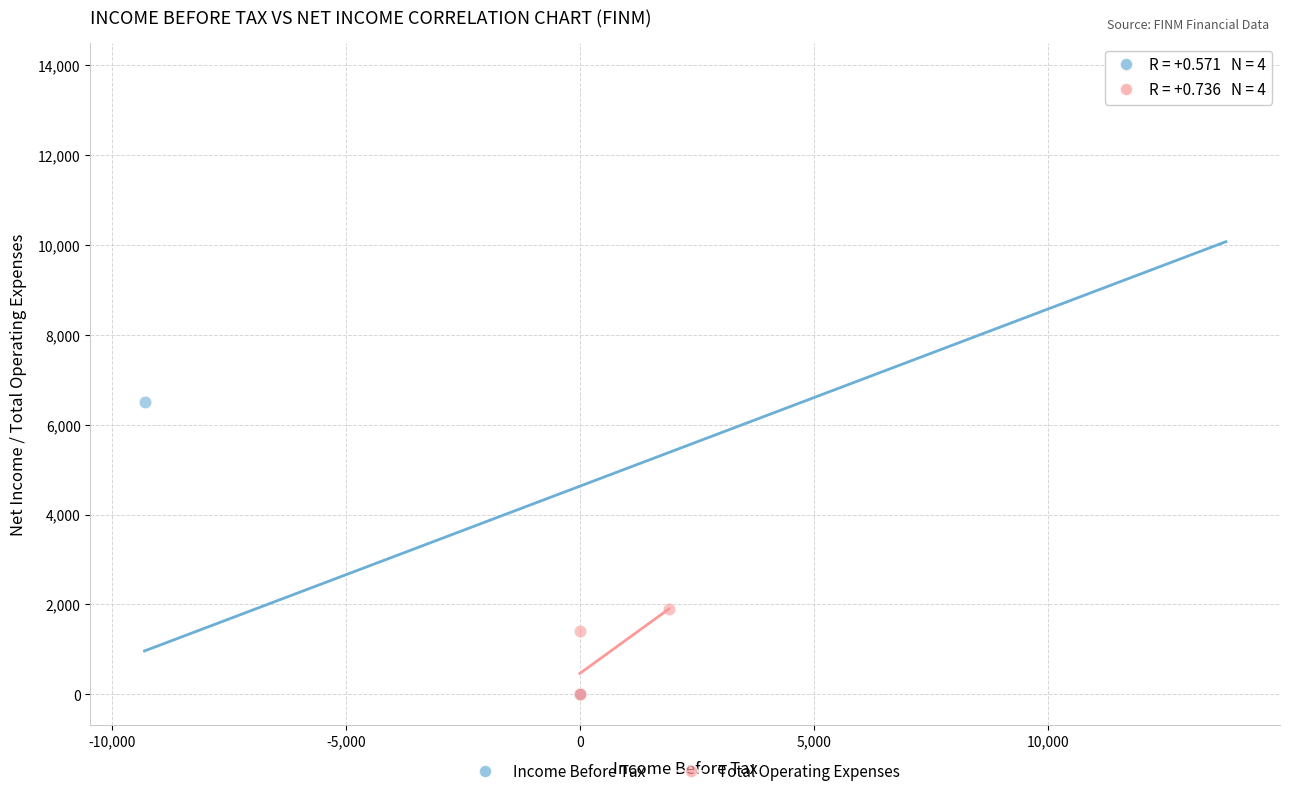

Which series has the largest Y range (max minus min)?

Income Before Tax